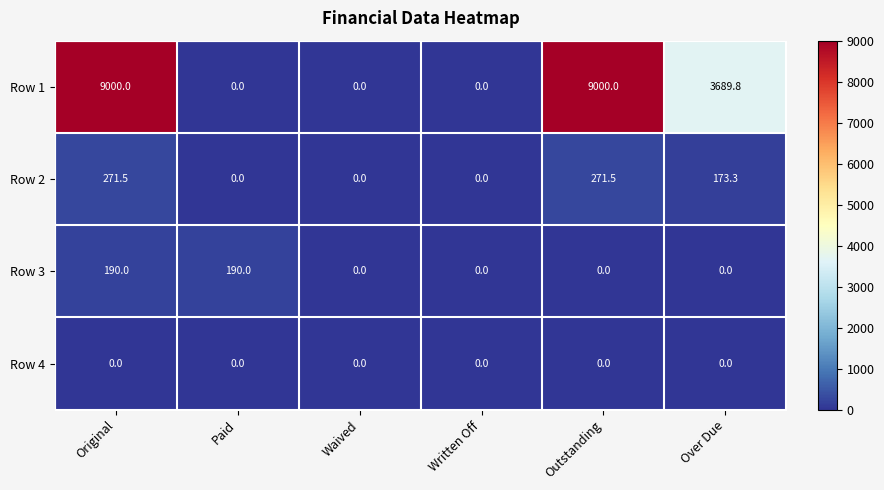

Reading right to left, transcribe all the data shown in this chart.

Row 1: 3689.8	9000.0	0.0	0.0	0.0	9000.0
Row 2: 173.3	271.5	0.0	0.0	0.0	271.5
Row 3: 0.0	0.0	0.0	0.0	190.0	190.0
Row 4: 0.0	0.0	0.0	0.0	0.0	0.0